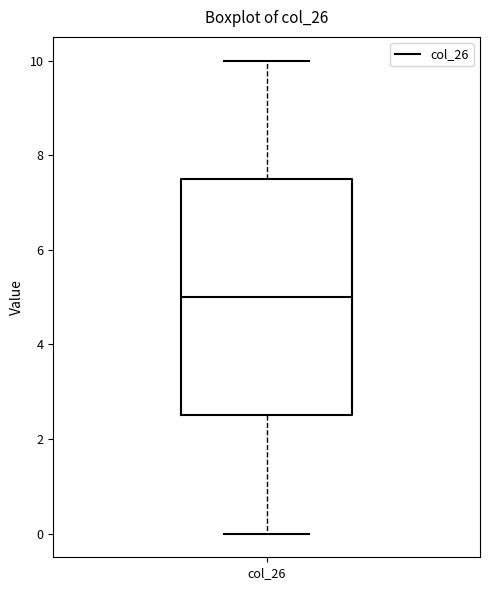

Where does the lower whisker of the box for col_26 end on the y-axis? The values are not printed on the chart, so give them approximately, as read against the axis.

0.0